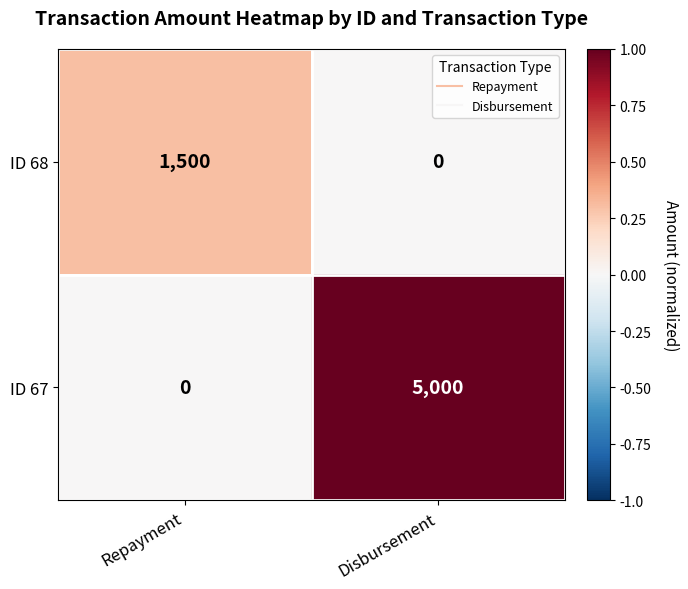

Between Repayment and Disbursement, which series saw the biggest shift?

ID 67